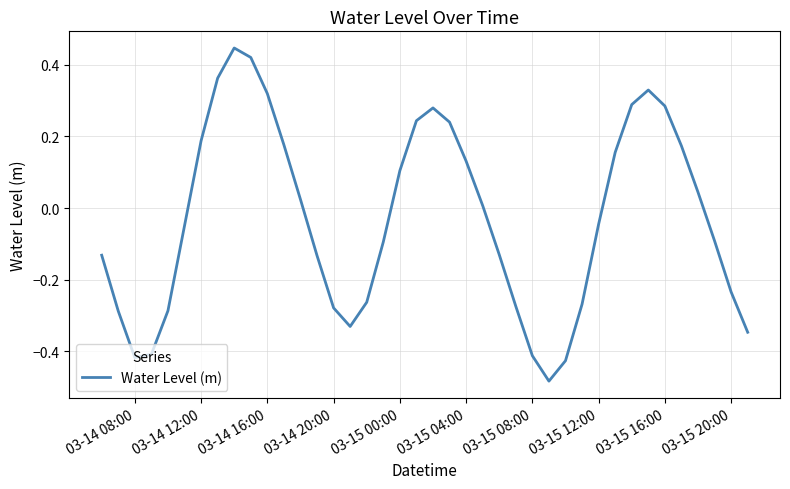

How many values are below zero?

21